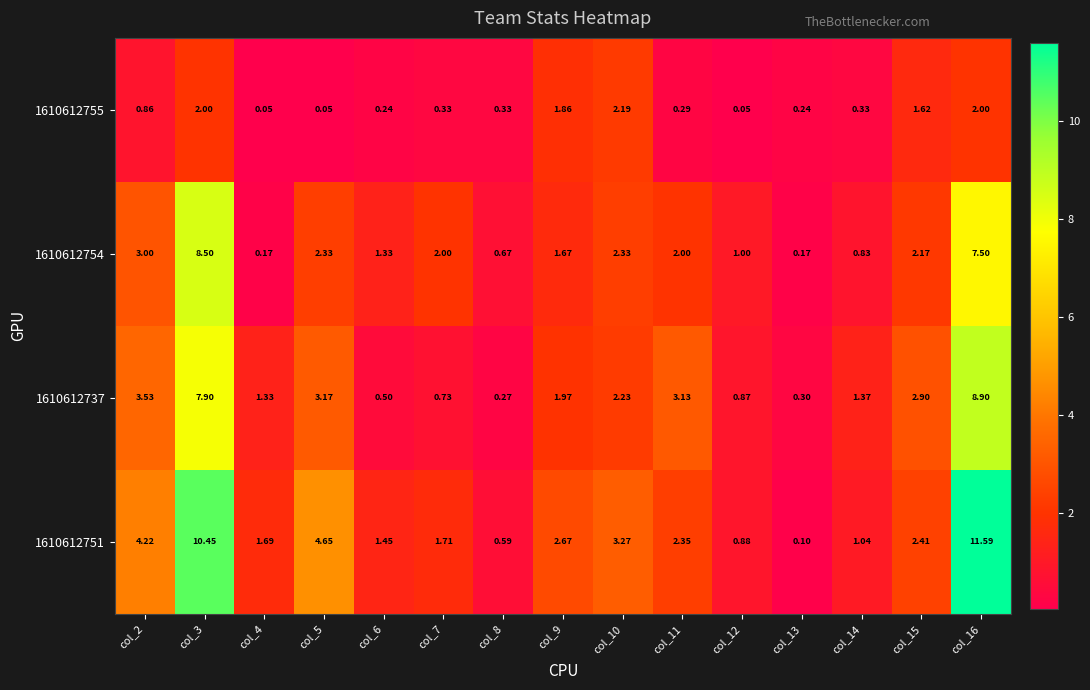

What is the average value of the 1610612737 series?

2.6